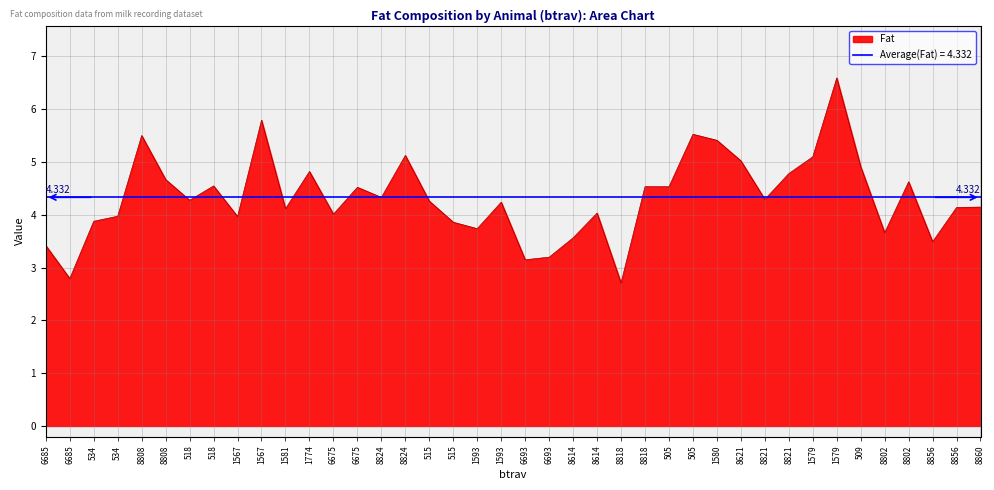

Where is the first local minimum for toC18_1cis?

6685